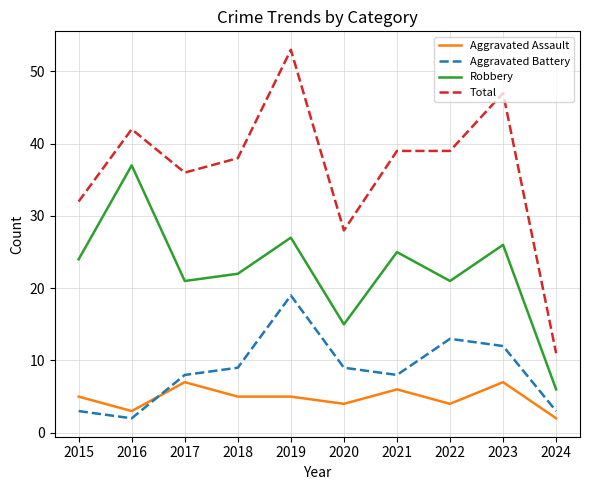

What is the difference between the maximum and minimum values in the Aggravated Assault series?

5